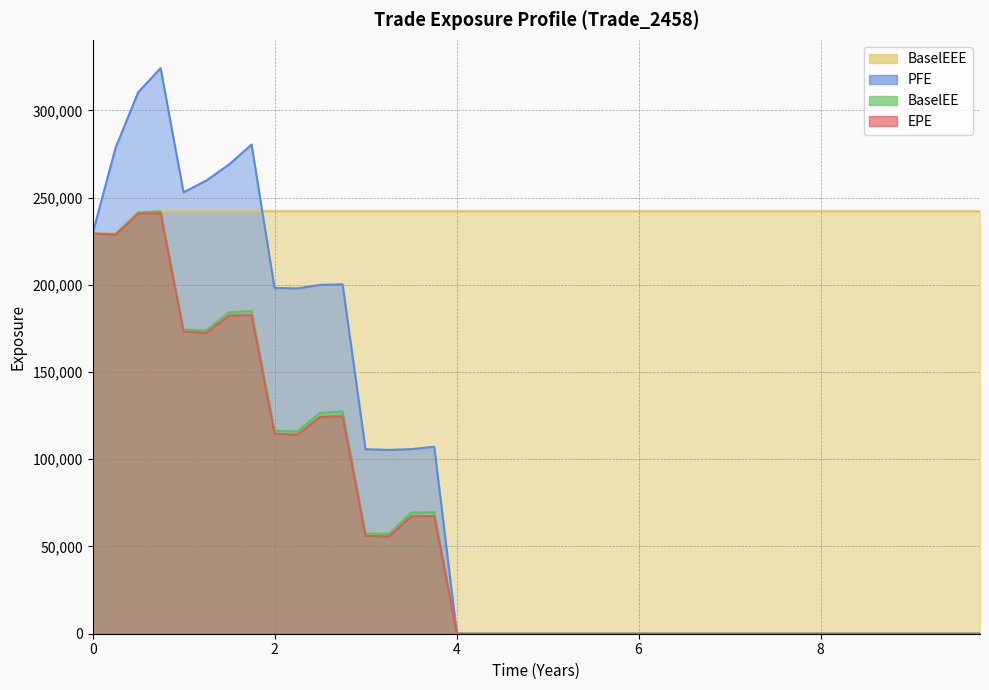

True or false: EPE and PFE cross at least once.

False